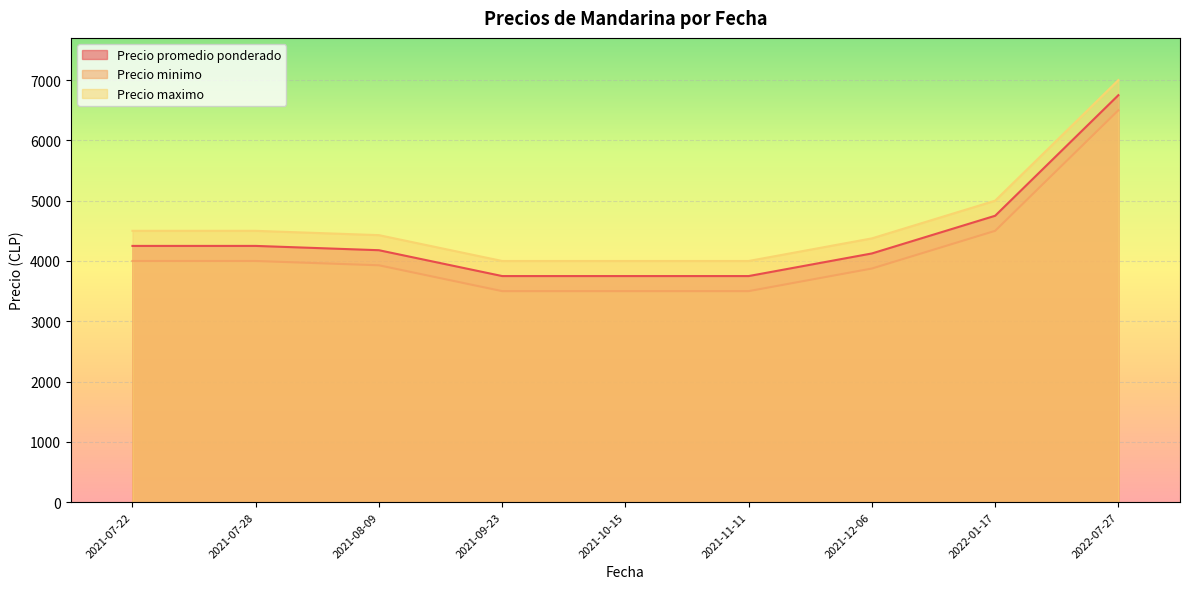

Which label corresponds to the largest value in the chart?

2022-07-27